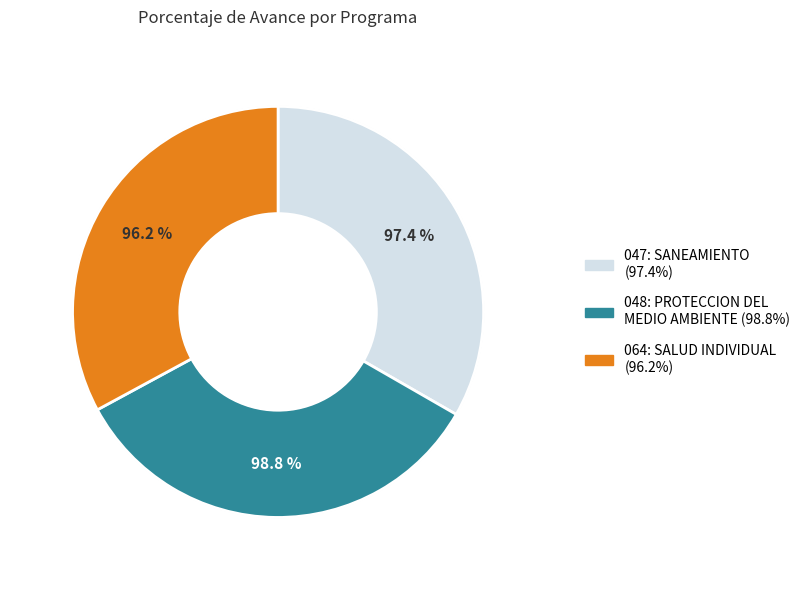

How many segments does this pie chart have?

3